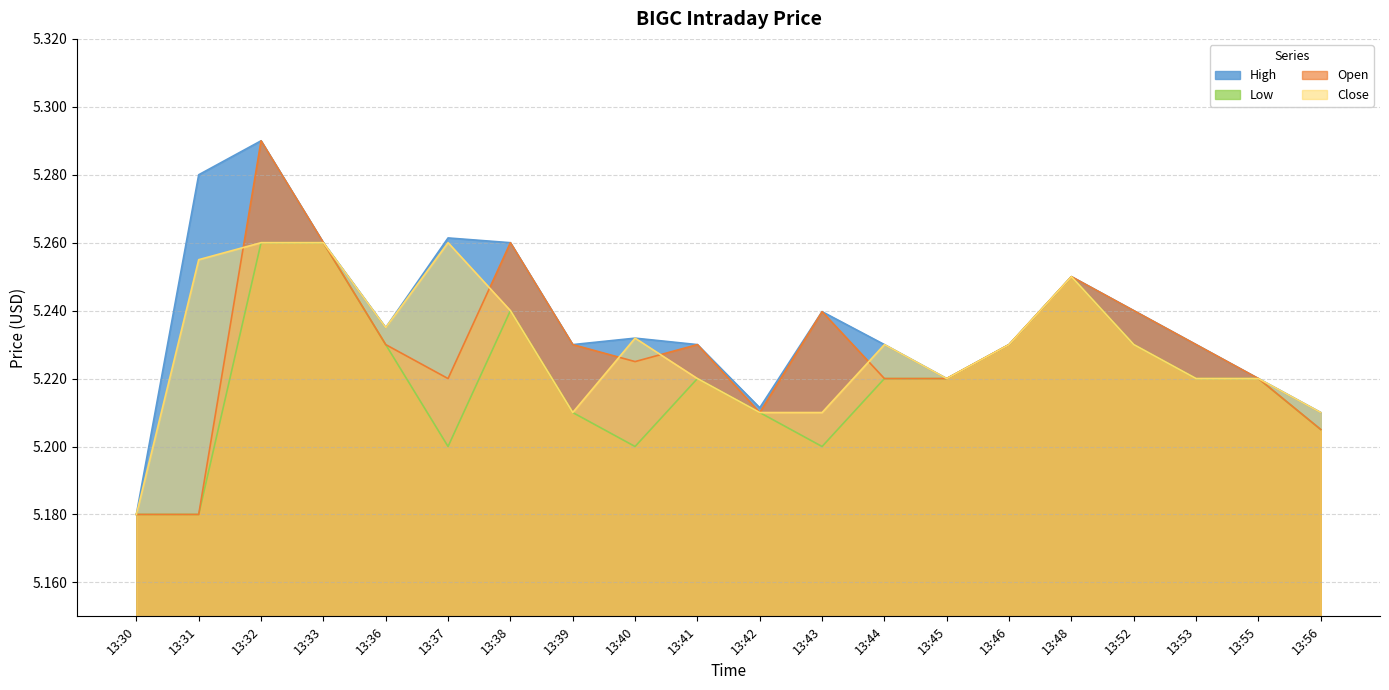

What is the difference between the maximum and second lowest values in the Close series?

0.1